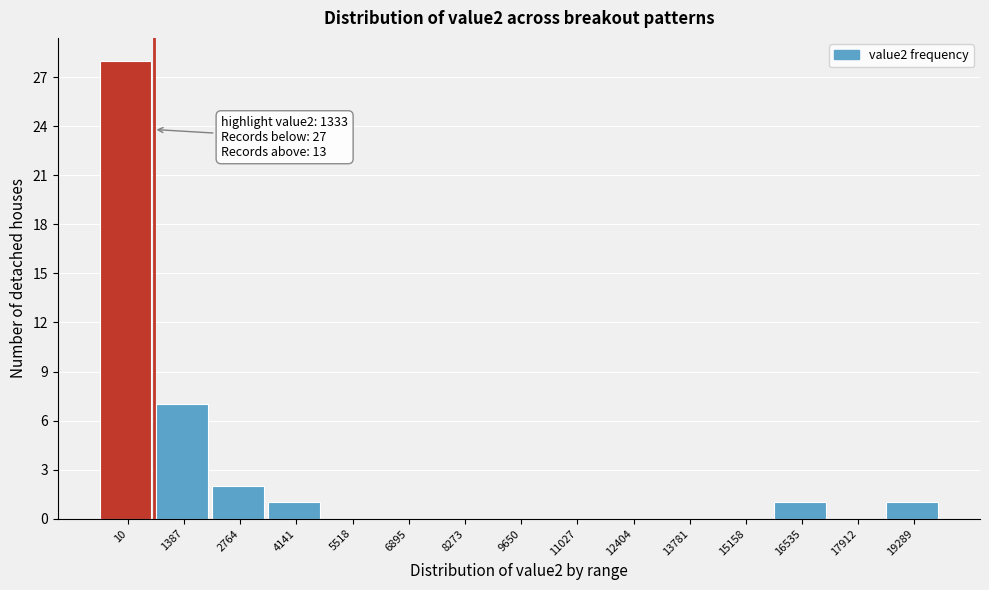

Reading right to left, extract all data points from this chart.

19289=1	17912=0	16535=1	15158=0	13781=0	12404=0	11027=0	9650=0	8273=0	6895=0	5518=0	4141=1	2764=2	1387=7	10=28